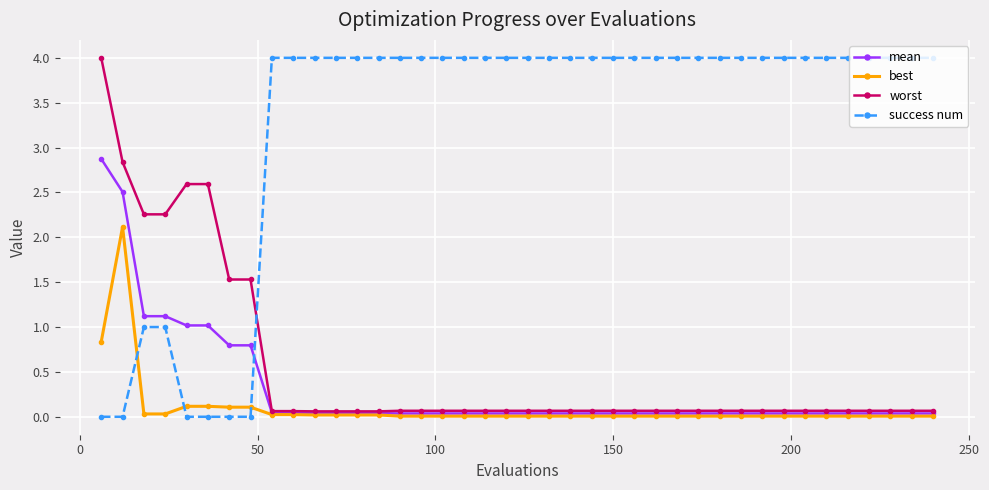

After their last crossing, which series has the higher values: success num or mean?

success num